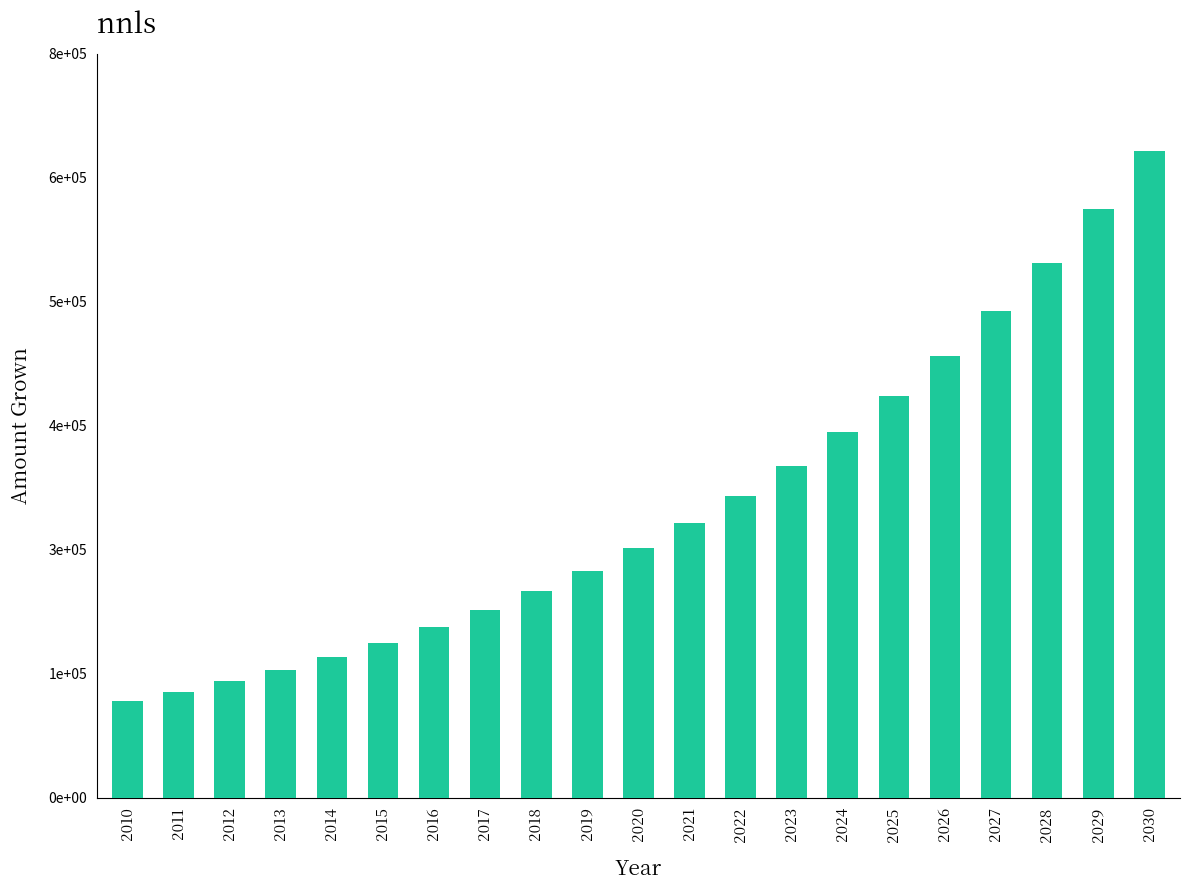

Does the chart contain any negative values?

No